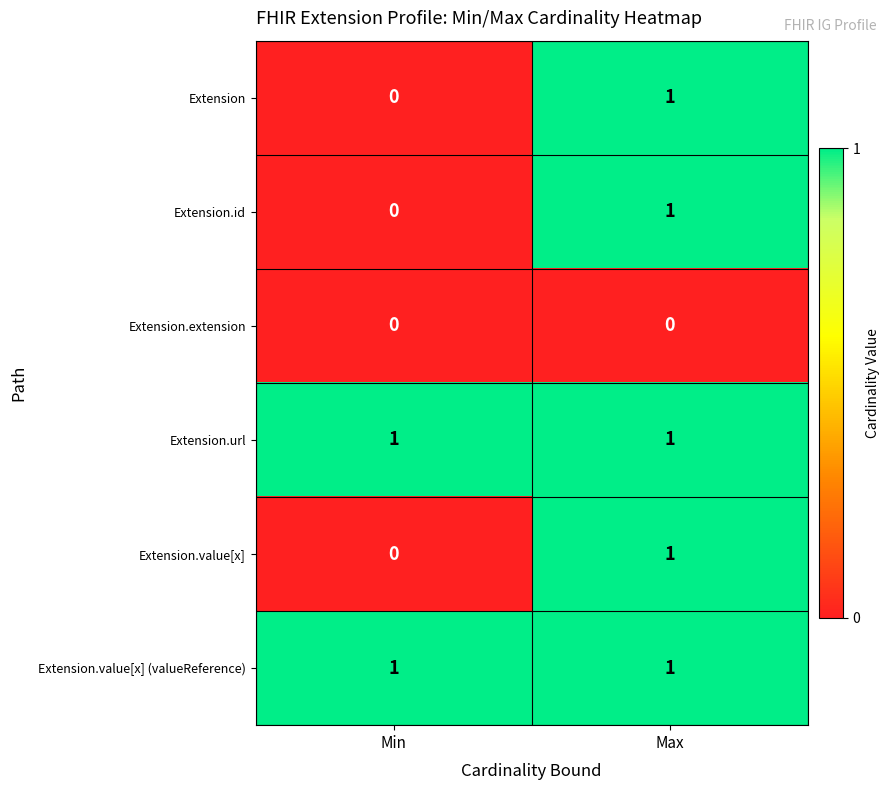

Which category has the lowest value in the Extension.value[x] series?

Min